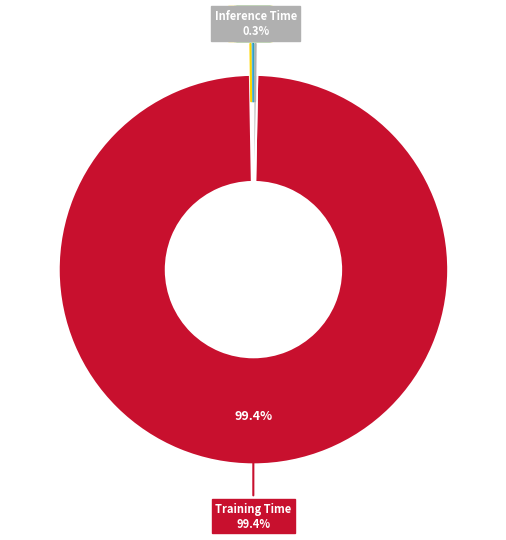

What is the largest slice in the pie chart?

Training Time